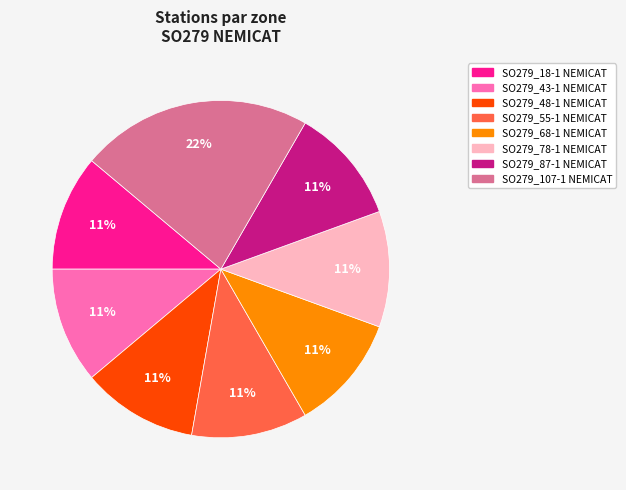

To the nearest percent, what is the average slice percentage?

12%